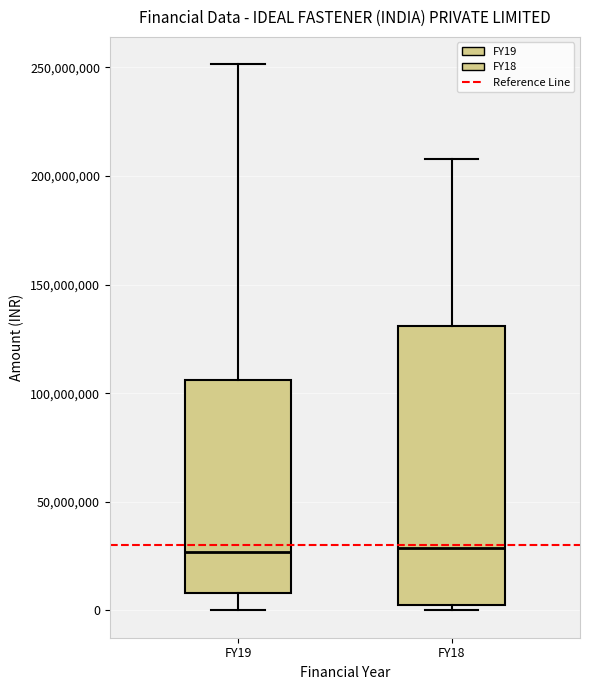

Reading left to right, read every box against the y-axis: the position of its median line, the range the box covers, and the ends of its whiskers. The values are not printed on the chart, so give them approximately, as read against the axis.

FY19: median 25000000, box 10000000 to 105000000, whiskers 0 to 250000000
FY18: median 30000000, box 5000000 to 130000000, whiskers 0 to 210000000